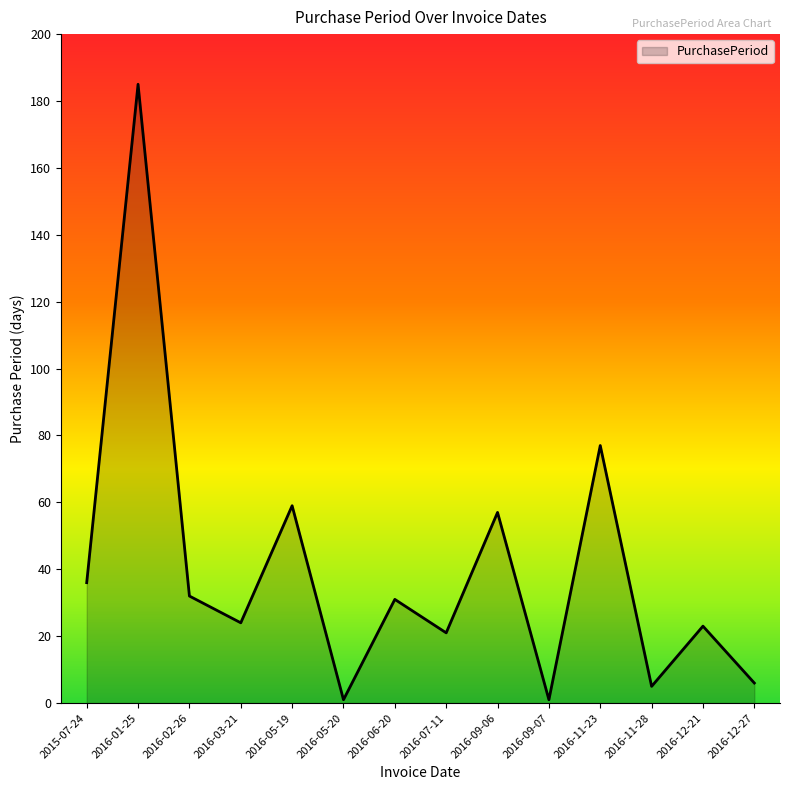

Where is the data nearest to the value 93?

2016-11-23